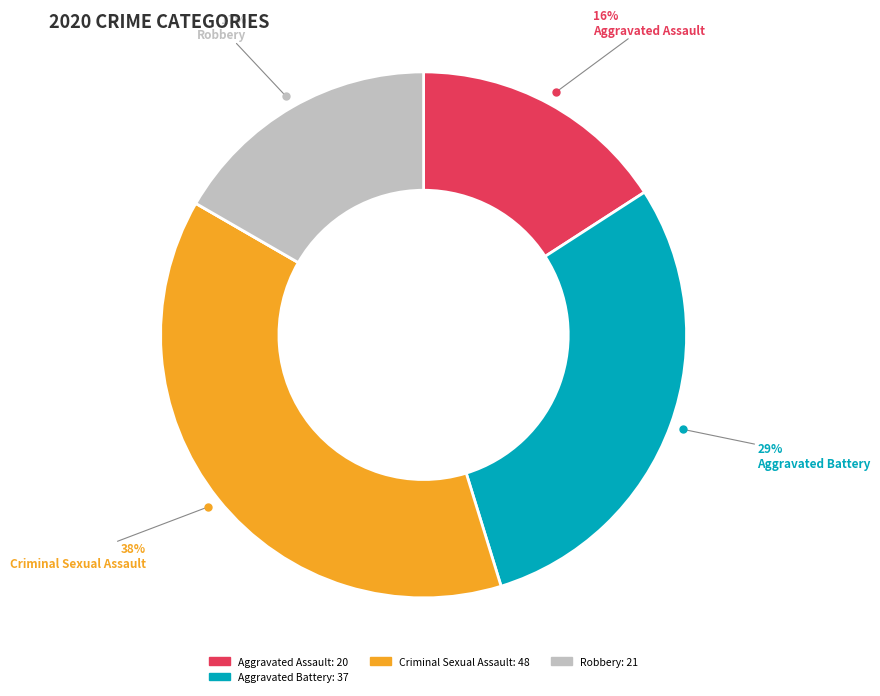

Is there any slice that represents more than half of the pie?

No